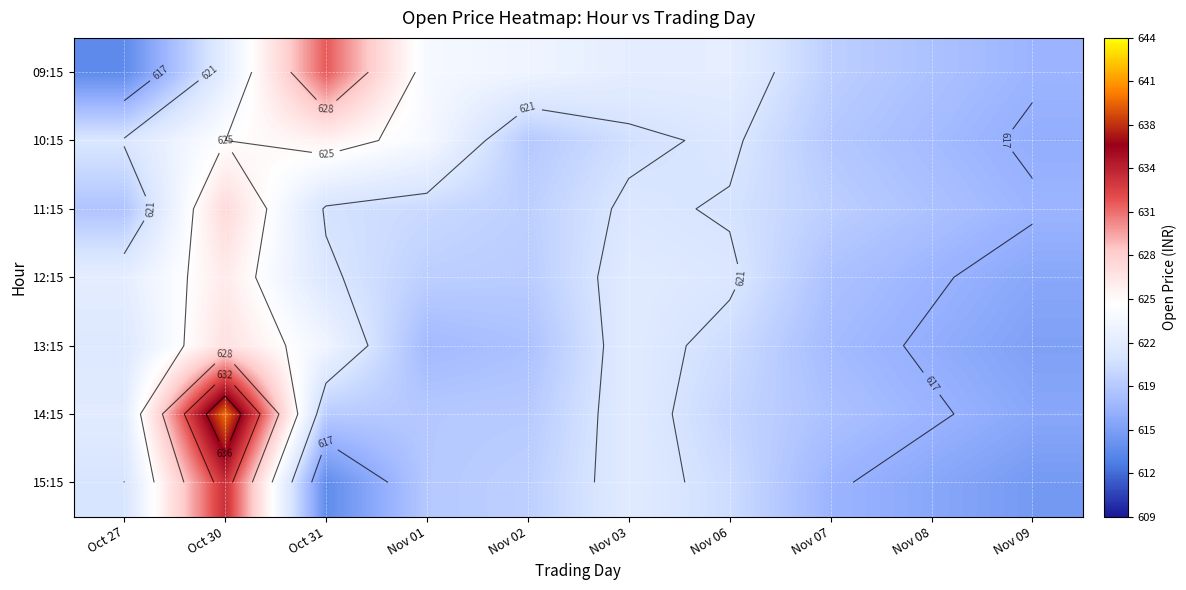

What is the smallest value displayed?

613.8